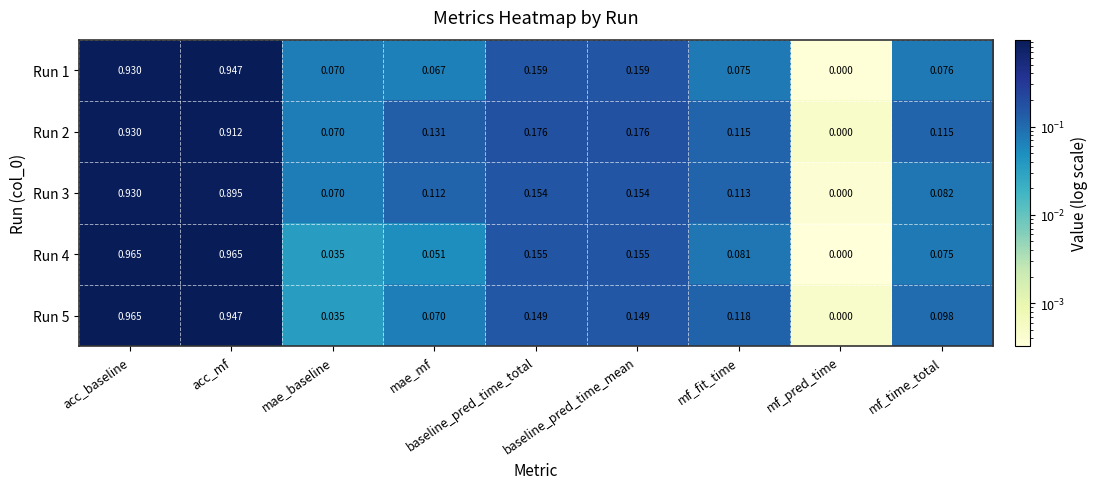

Which label corresponds to the smallest value in the chart?

mf_pred_time